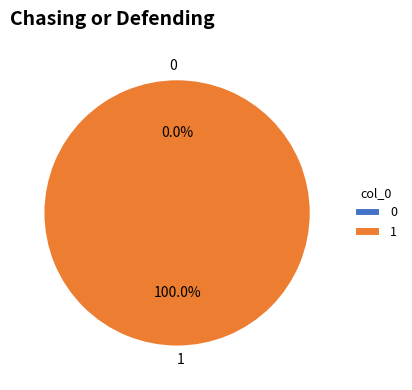

Between 1 and 0, which is larger?

1